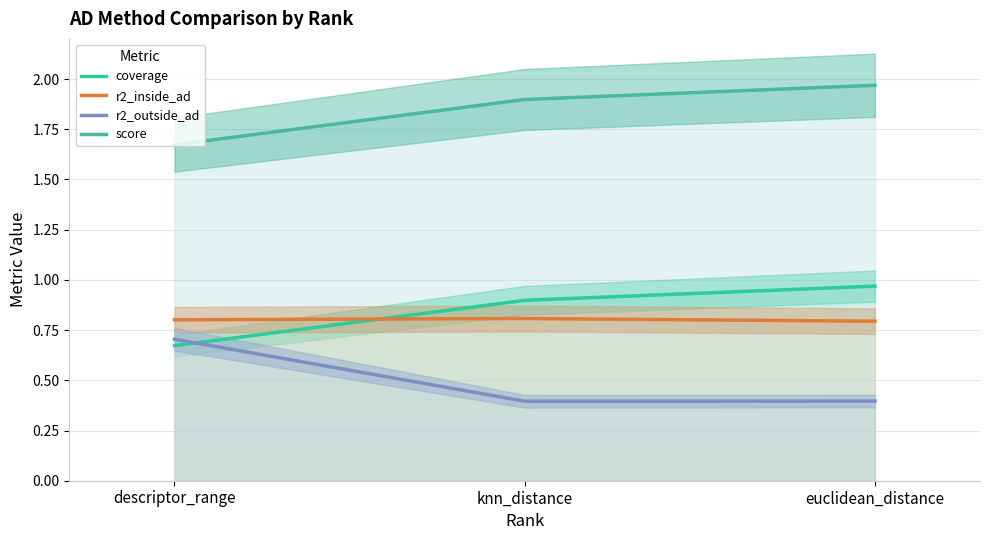

Does the chart display data point markers on the line(s)?

No